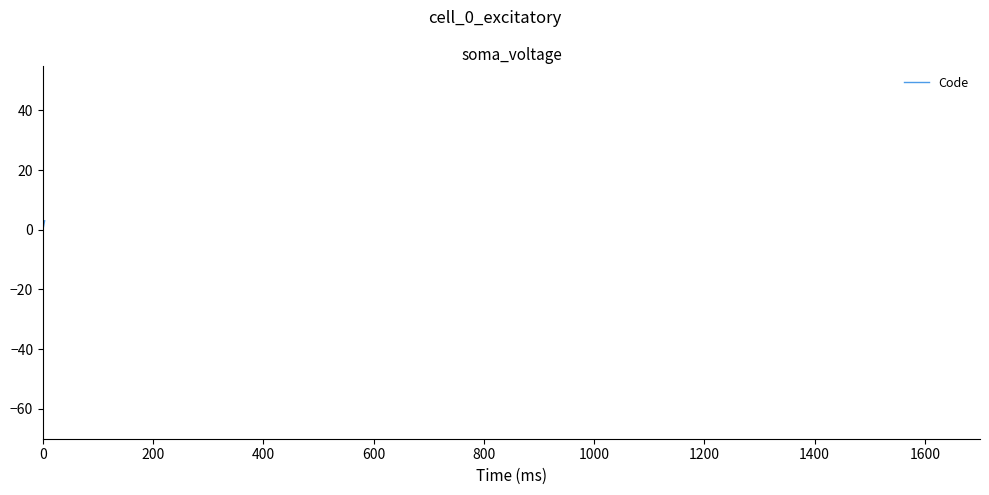

What is the sum of all values?

6